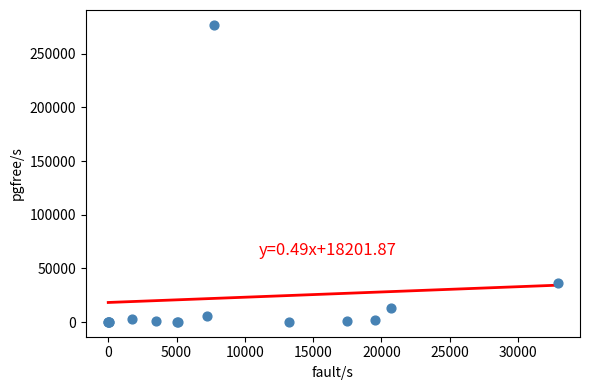

What Y value in the scatter plot is closest to 138557?

35901